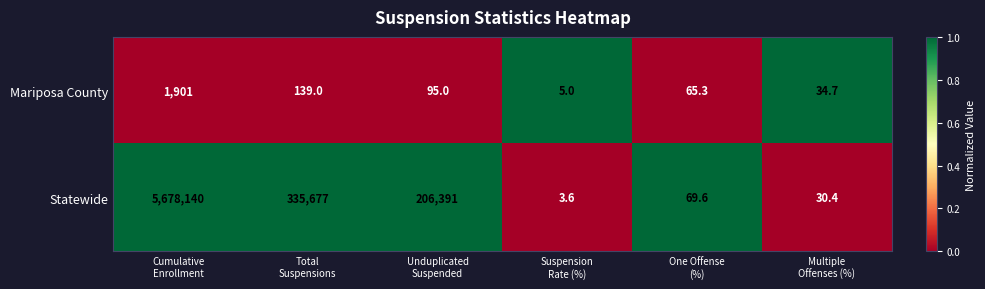

Which label corresponds to the smallest value in the chart?

Suspension
Rate (%)